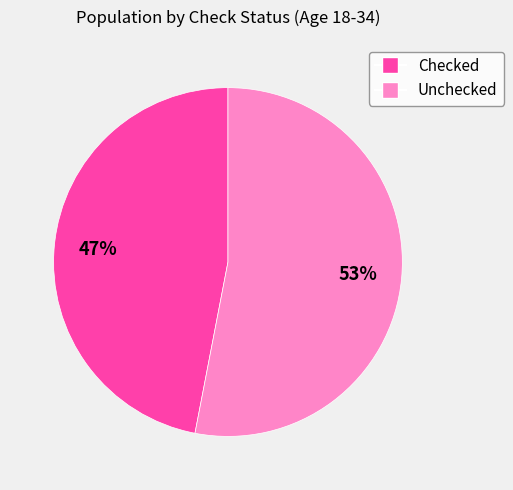

Which category accounts for the majority?

Unchecked